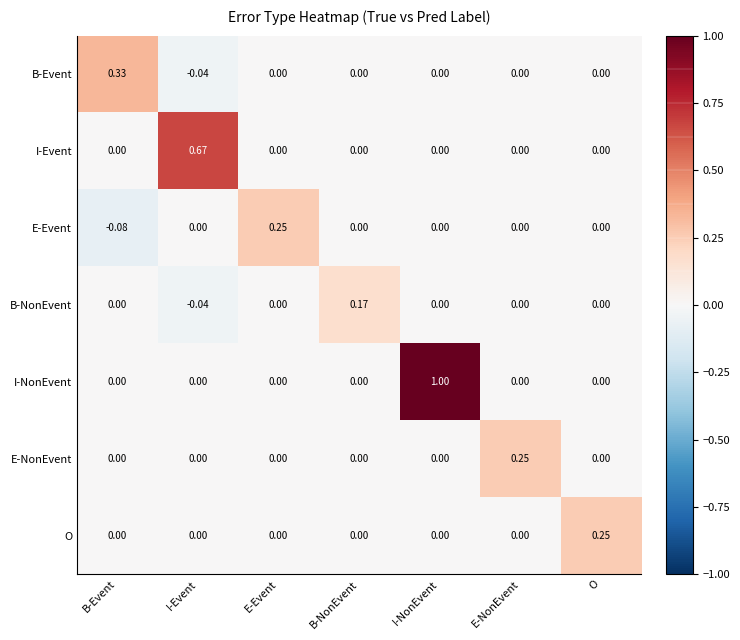

At which label does E-Event reach its peak?

E-Event